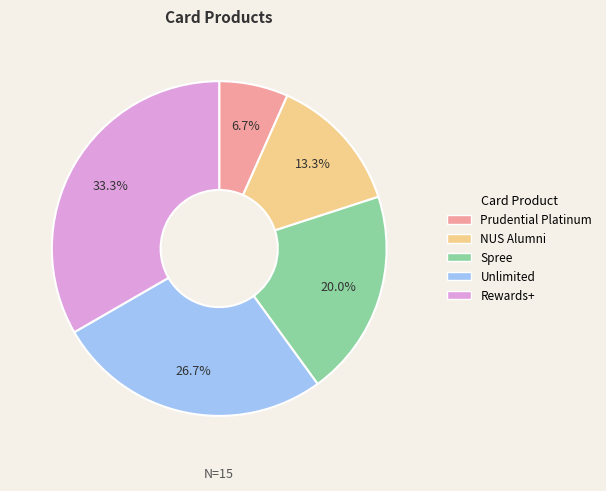

To the nearest percent, what is the combined percentage of Unlimited and Prudential Platinum?

33%